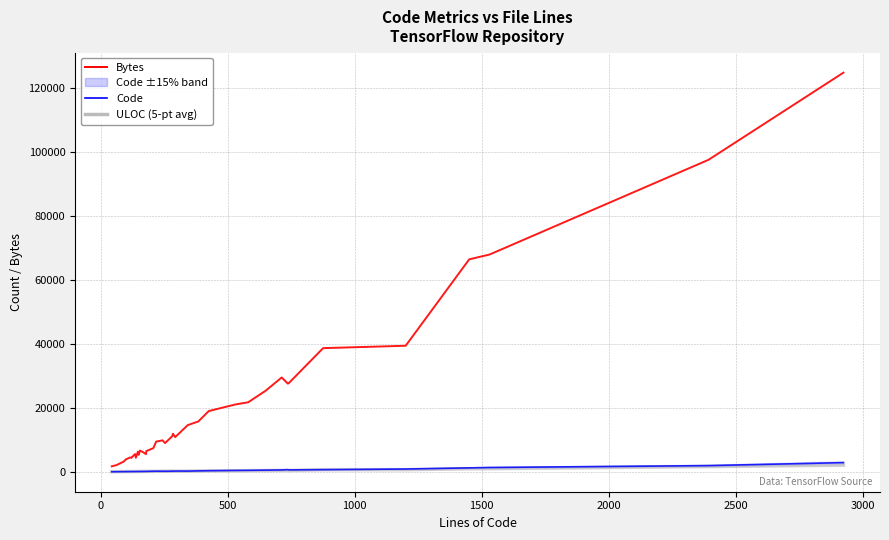

At which category does ULOC reach its first local peak?

2000